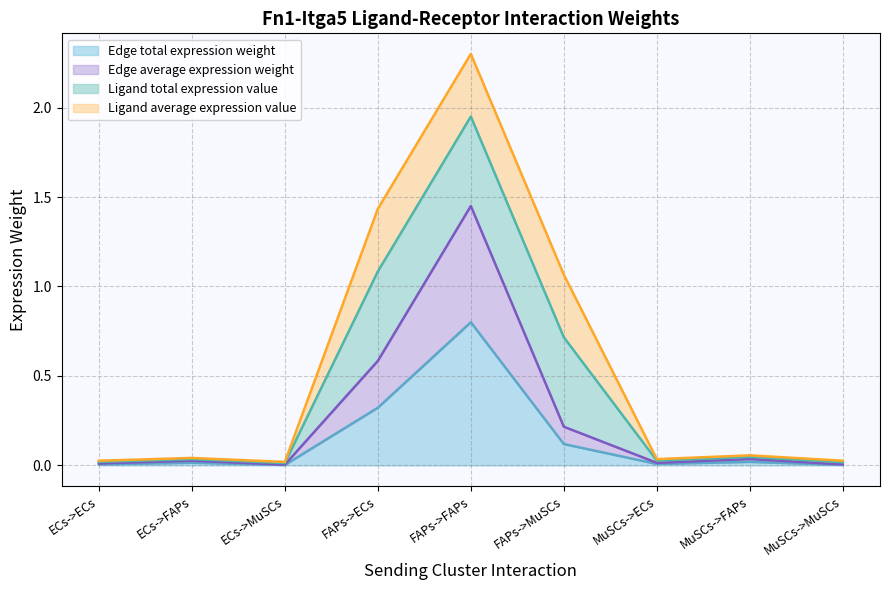

Does the chart display data point markers on the line(s)?

No